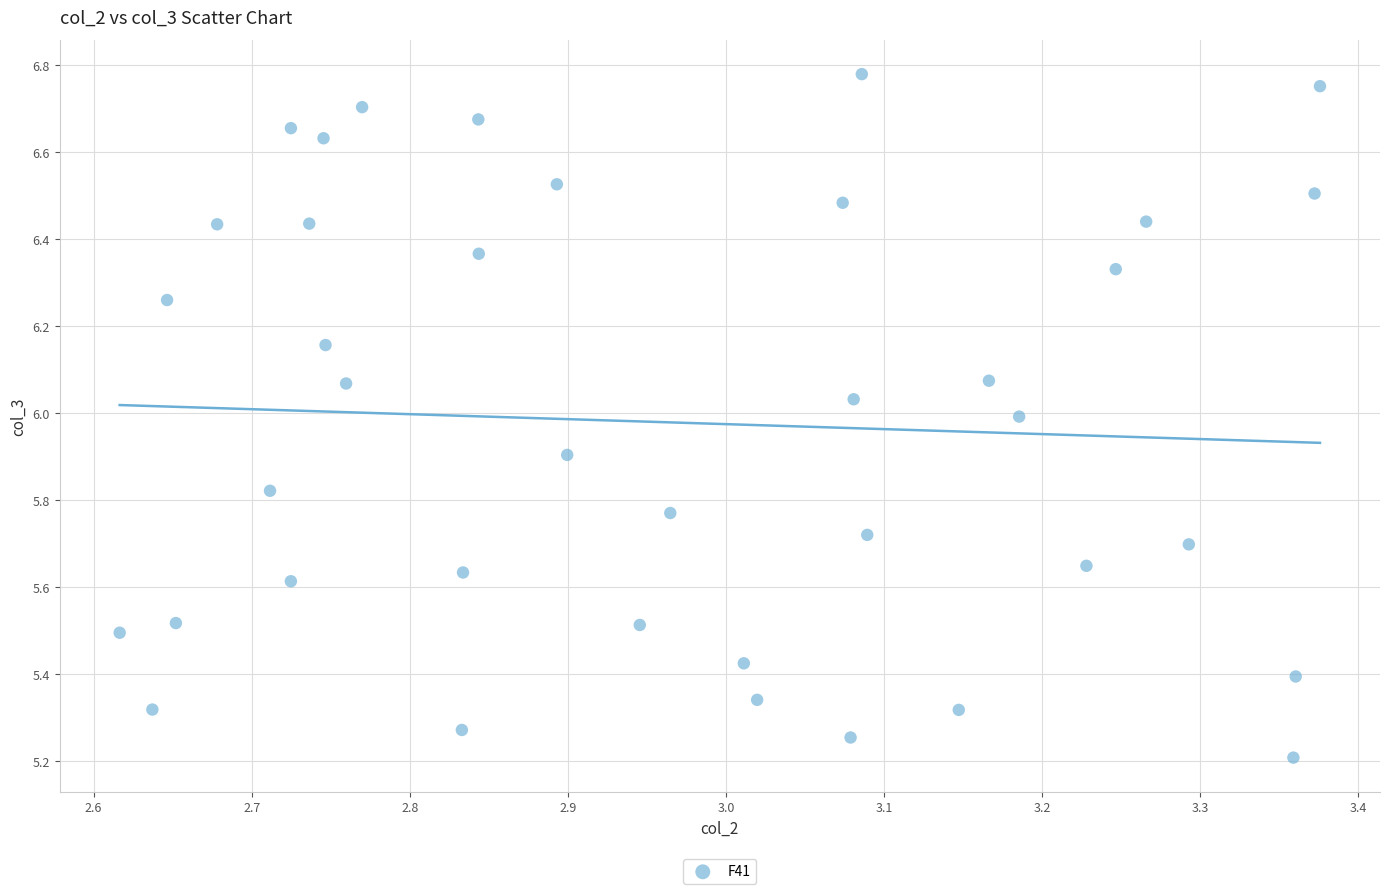

What is the range of X values (max minus min)?

0.8